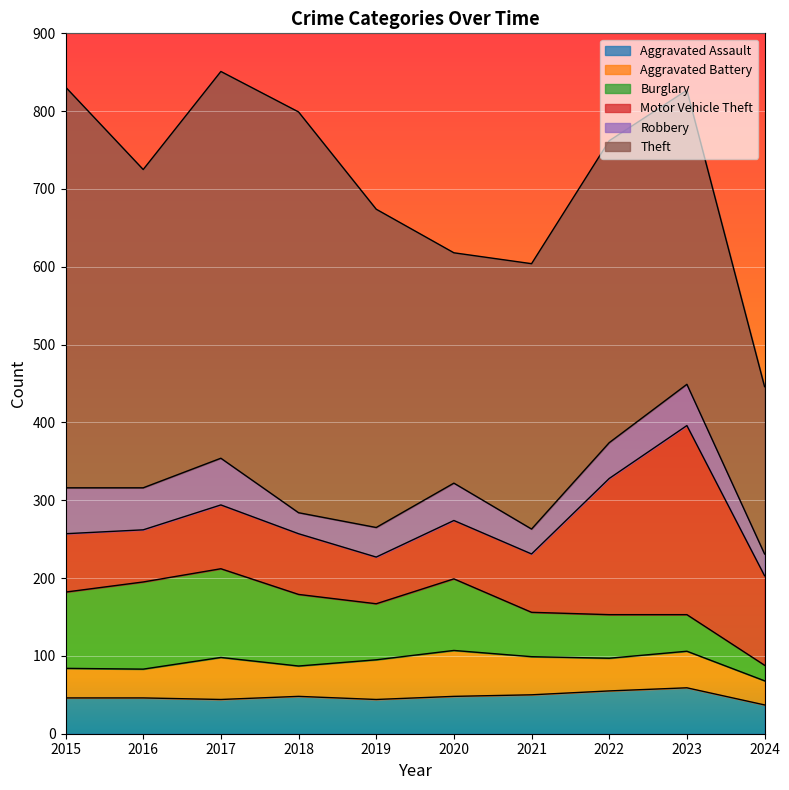

Reading left to right, extract all data points from this chart.

Aggravated Assault: 46	46	44	48	44	48	50	55	59	37
Aggravated Battery: 38	37	54	39	51	59	49	42	47	31
Burglary: 98	112	114	92	72	92	57	56	47	20
Motor Vehicle Theft: 75	67	82	78	60	75	75	175	243	115
Robbery: 59	54	60	27	38	48	32	46	53	28
Theft: 515	409	497	515	409	296	341	388	378	215